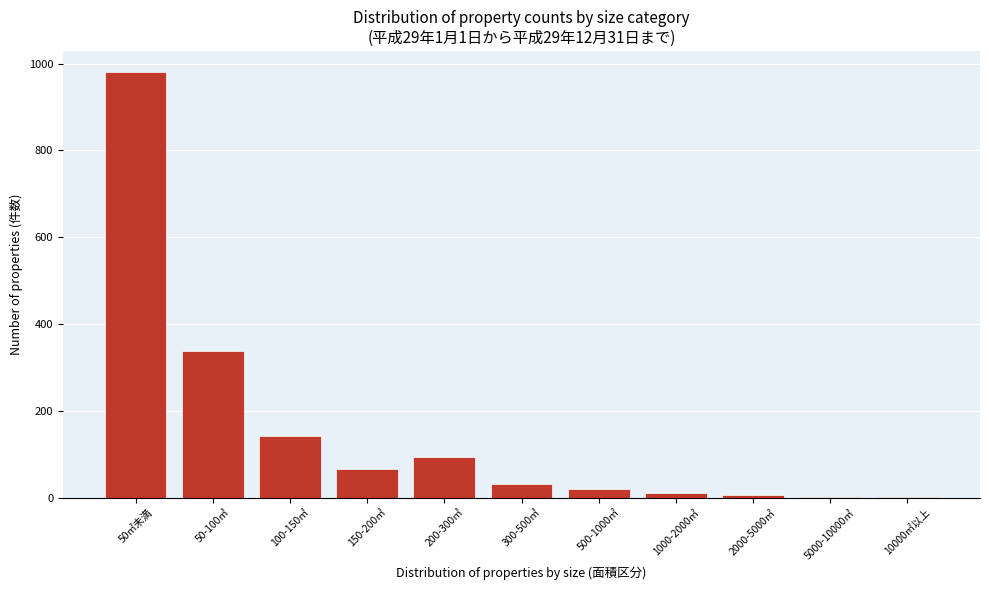

What is the sum of all values?

1689